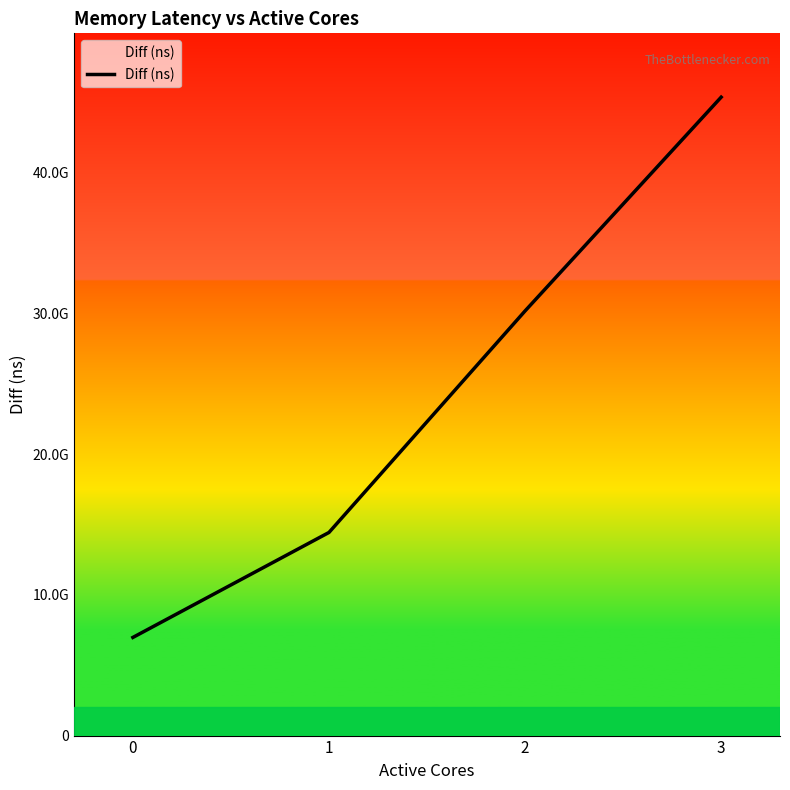

Does the chart have visible grid lines?

No